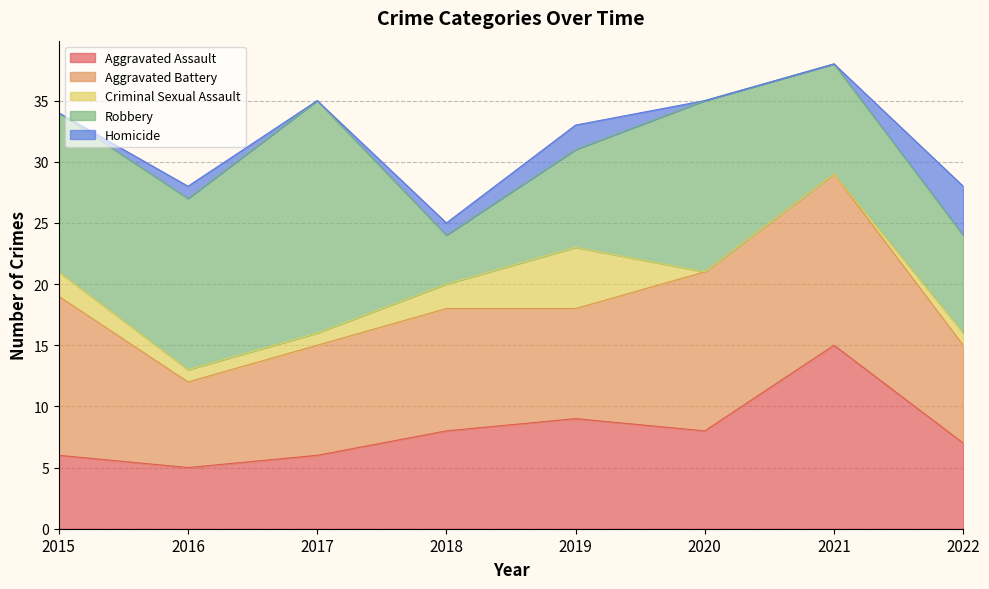

At which category does Aggravated Assault reach its first local valley?

2016